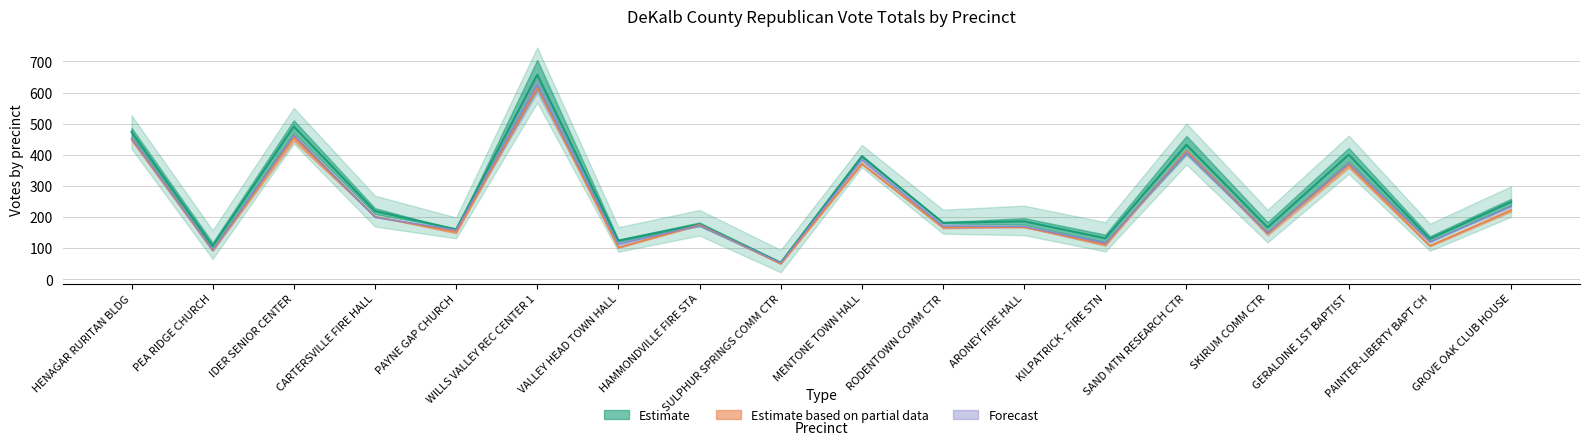

How many lines are shown in the chart?

3